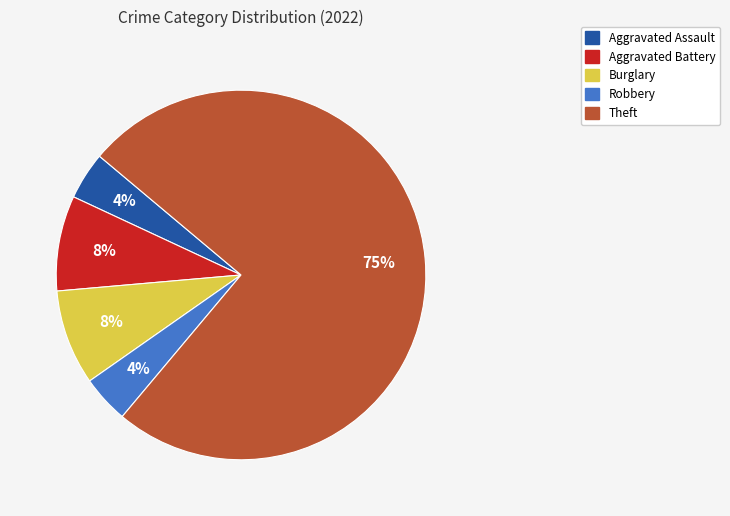

How many segments does this pie chart have?

5